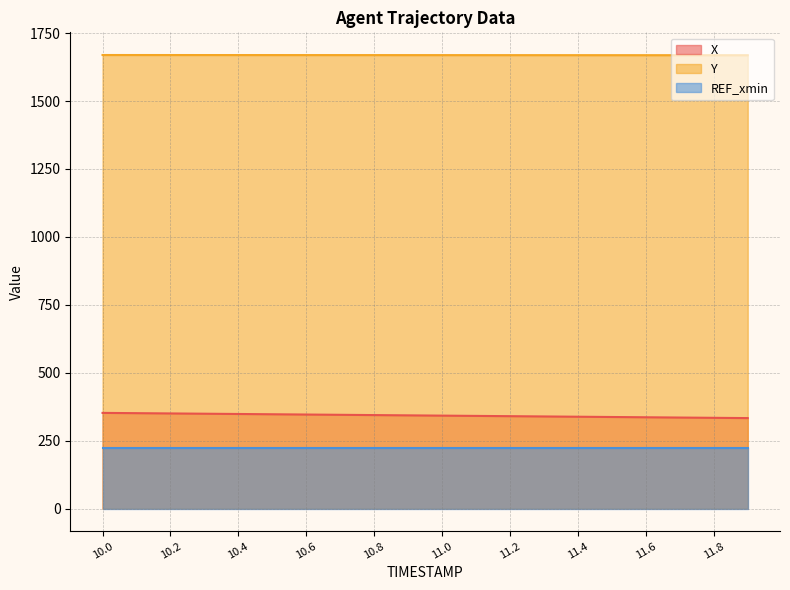

Is the value of Y at 10.4 greater than the value of REF_xmin at 10.2?

Yes